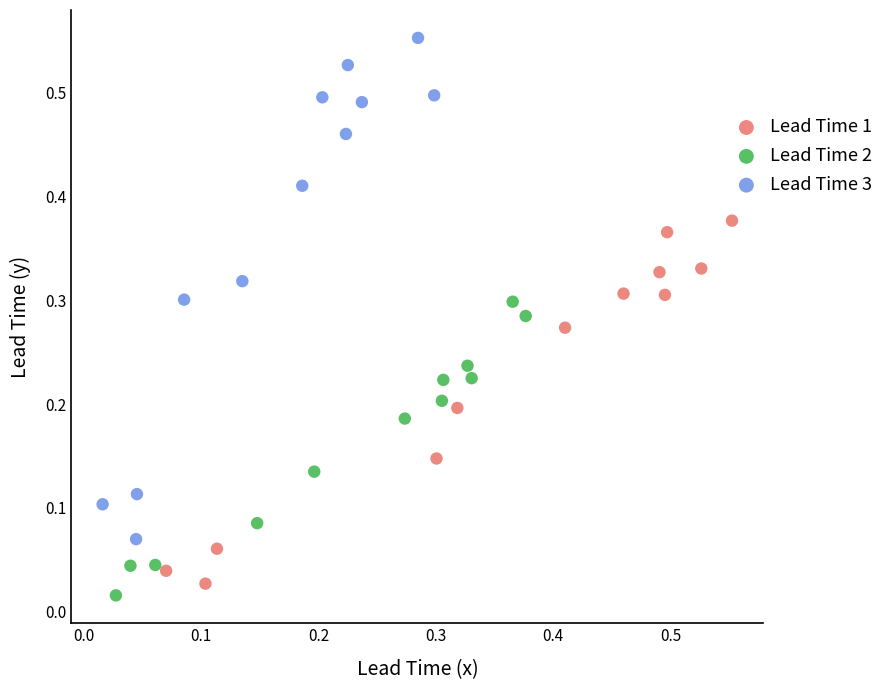

Which series reaches the minimum Y coordinate?

Lead Time 2